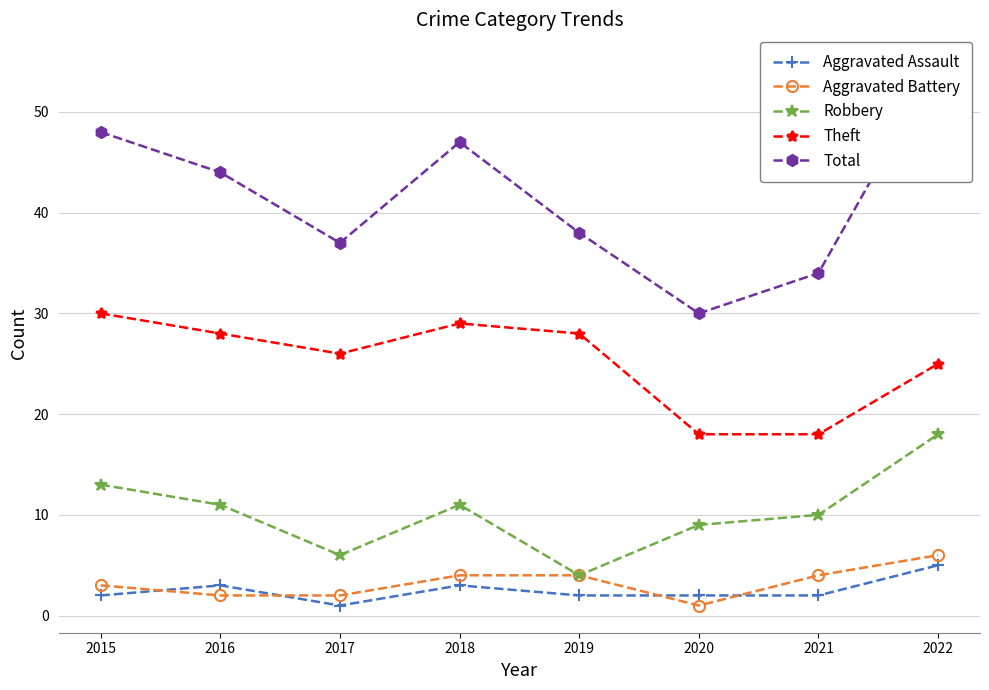

Read the Total value at 2017.

37